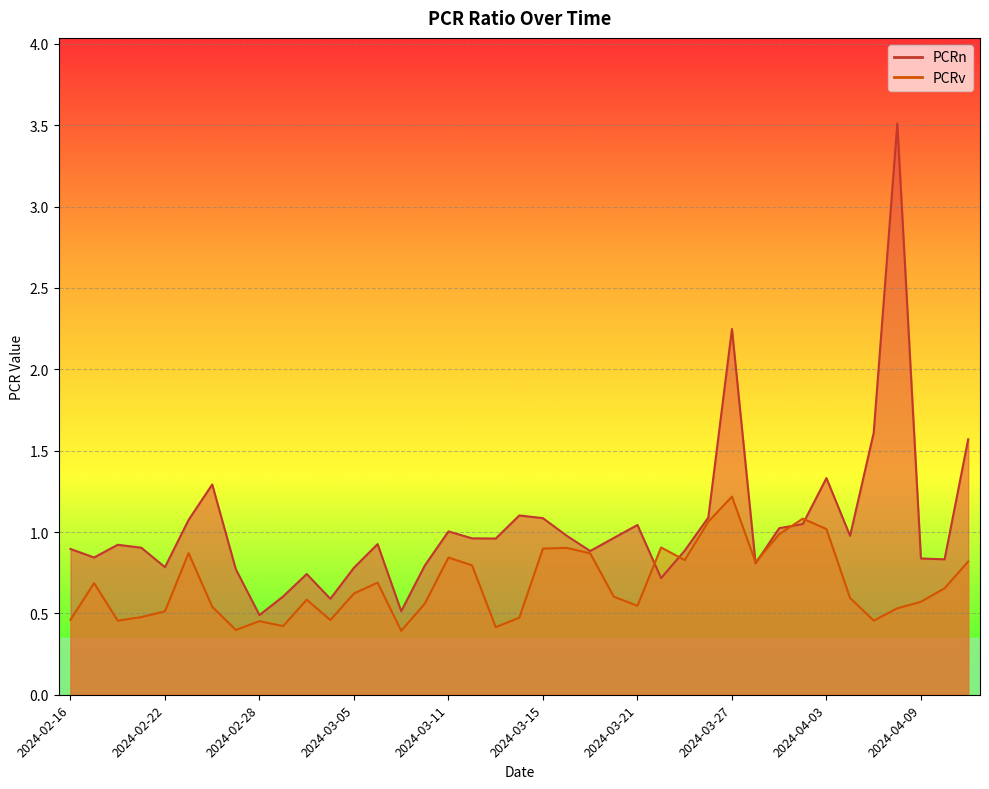

Where do PCRn and PCRv first cross each other?

2024-03-21 and 2024-03-22